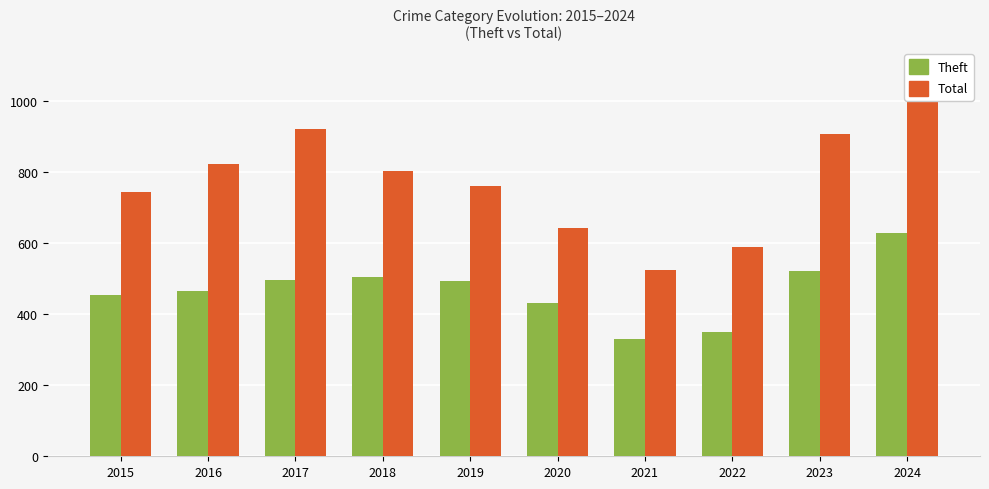

List the series in order of their peak value, lowest first.

Theft, Total